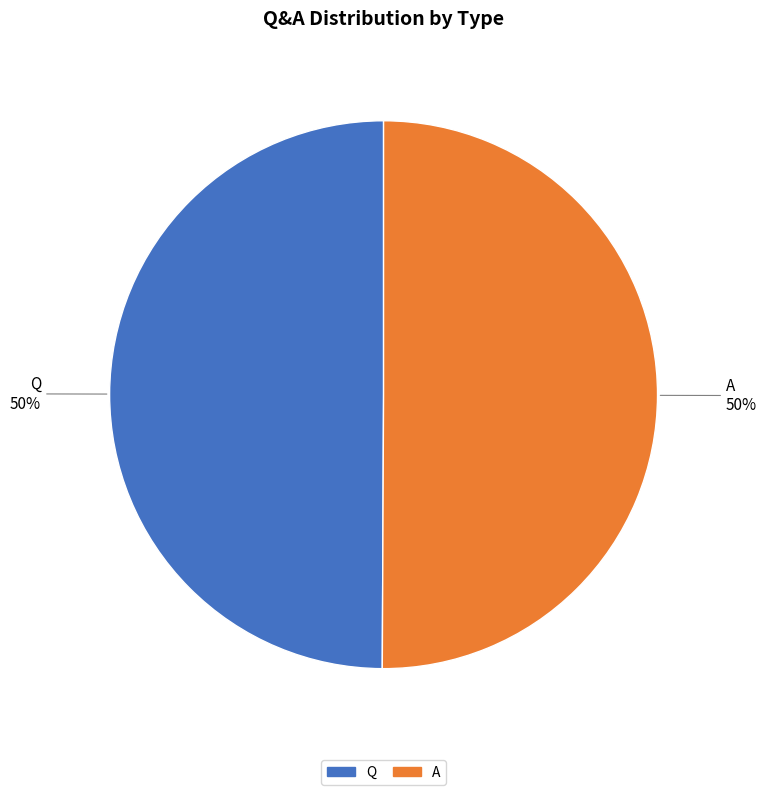

Do Q and A together represent more than half of the pie?

Yes